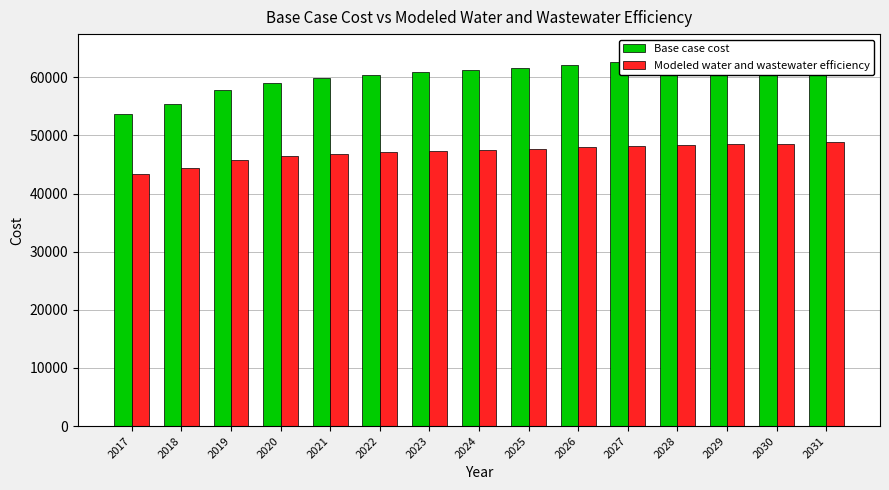

Reading right to left, list all the values displayed in this chart.

Base case cost: 2031=64209.4	2030=63658.7	2029=63395.0	2028=62911.4	2027=62581.1	2026=62139.3	2025=61642.9	2024=61201.1	2023=60871.0	2022=60426.4	2021=59813.7	2020=59029.6	2019=57855.3	2018=55443.9	2017=53698.1
Modeled water and wastewater efficiency: 2031=48863.9	2030=48584.6	2029=48494.2	2028=48263.0	2027=48132.5	2026=47931.5	2025=47697.3	2024=47500.6	2023=47378.6	2022=47184.2	2021=46882.8	2020=46472.2	2019=45810.5	2018=44347.0	2017=43318.0